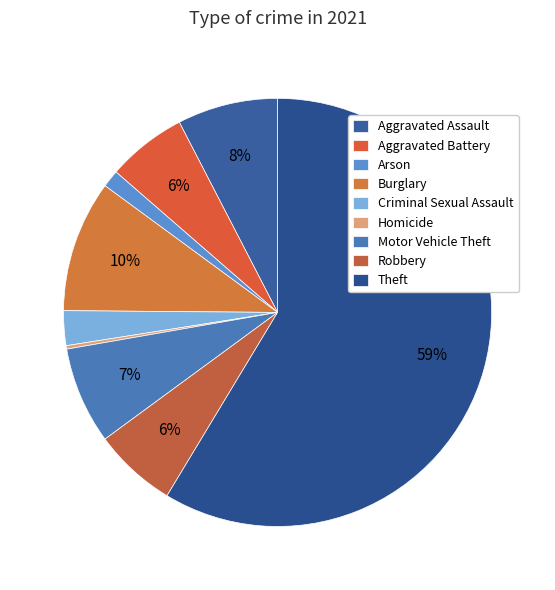

Rank the categories by value from highest to lowest.

Theft, Burglary, Aggravated Assault, Motor Vehicle Theft, Robbery, Aggravated Battery, Criminal Sexual Assault, Arson, Homicide